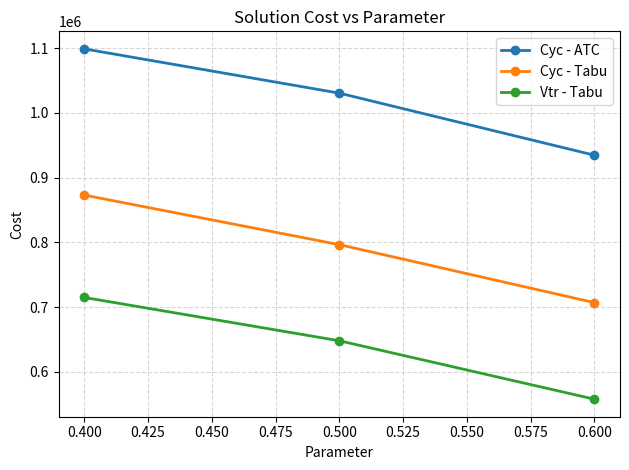

What are all the series names shown in the legend?

Cyc - ATC, Cyc - Tabu, Vtr - Tabu